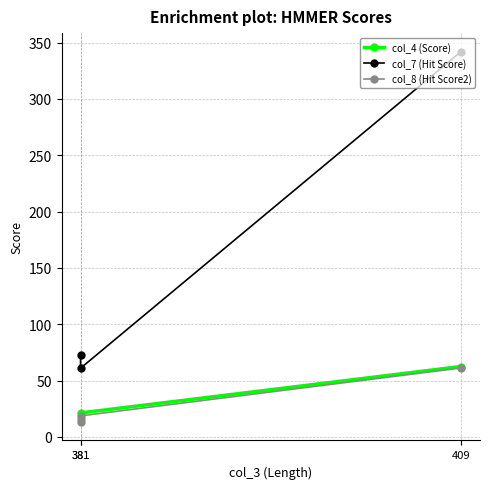

The col_7 (Hit Score) series shows 73.0 at 381. True or false?

True